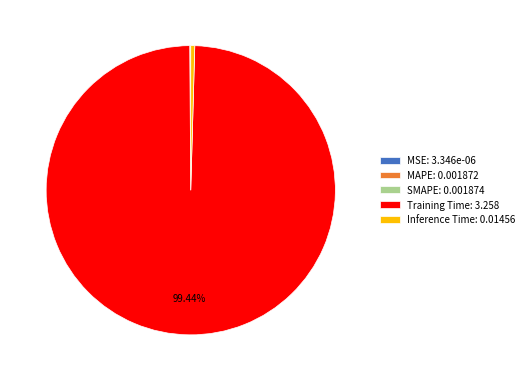

Is it true that Training Time is 89% of the pie?

False